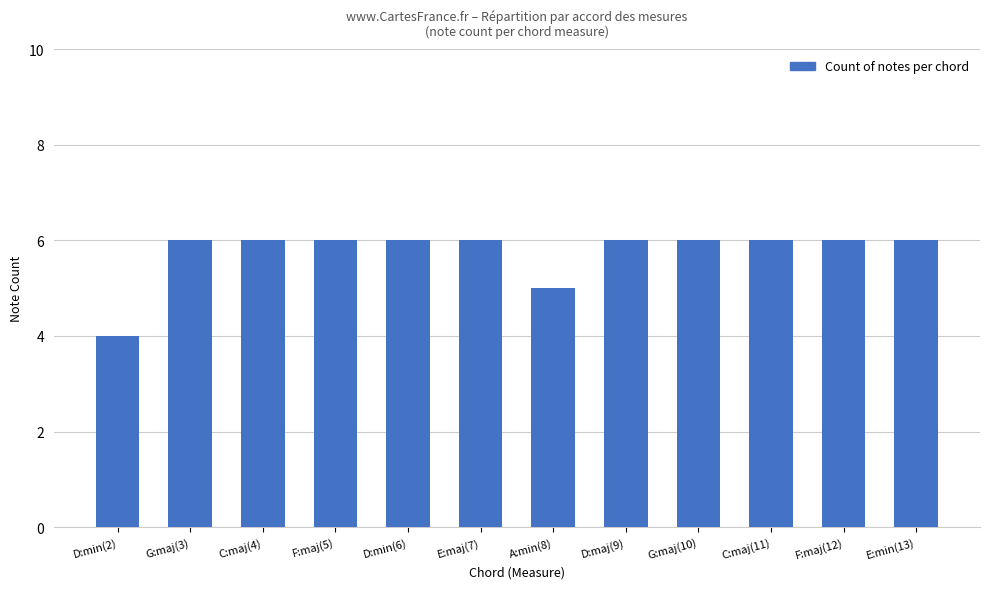

Reading right to left, extract all data points from this chart.

6	6	6	6	6	5	6	6	6	6	6	4